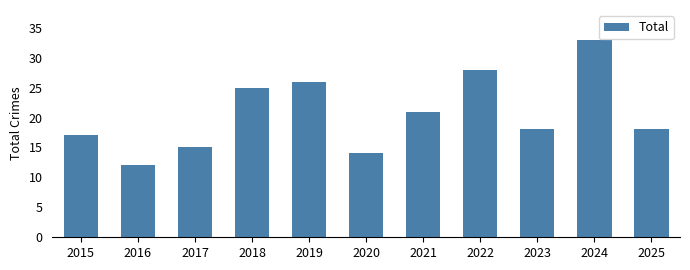

Is it true that the value at 2015 is 17?

True